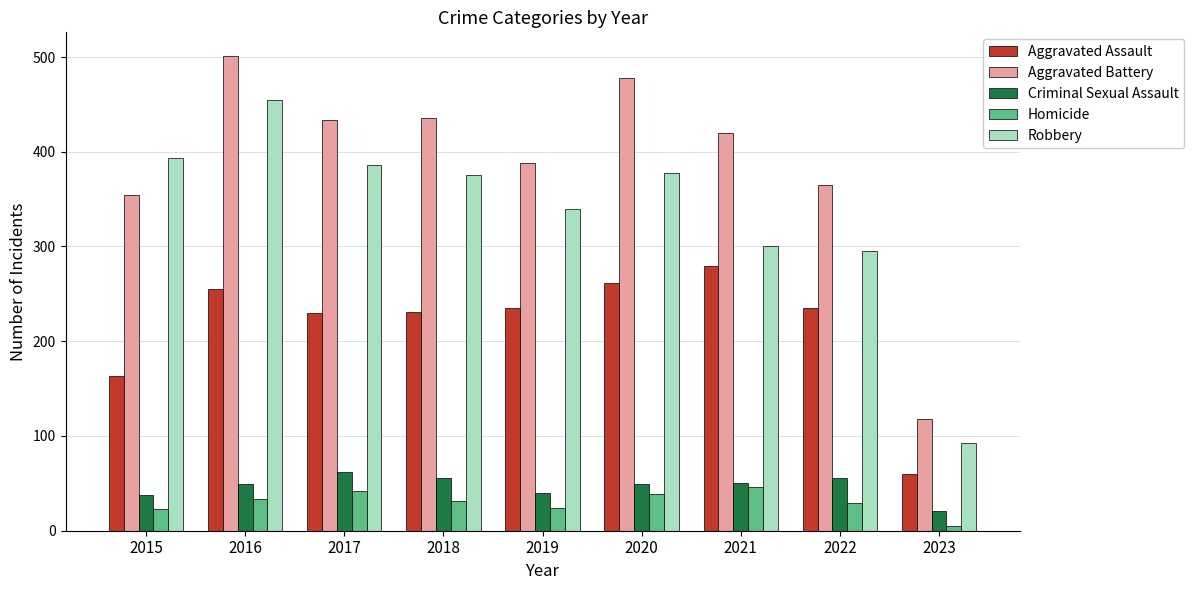

At which category is the sum across all series the highest?

2016